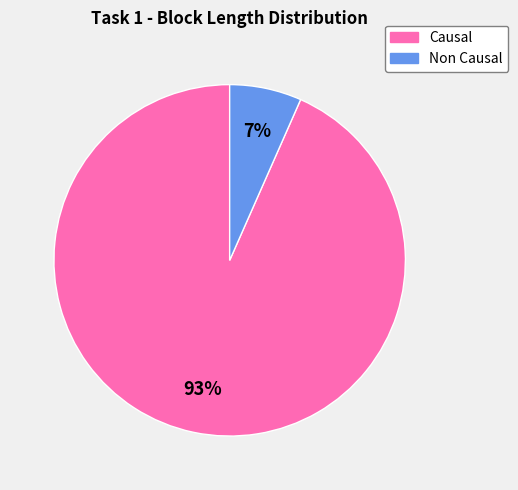

Is it true that Causal is 93% of the pie?

True